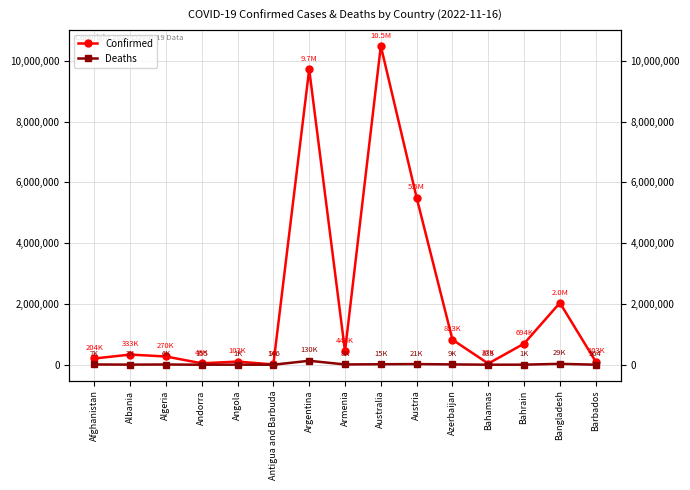

What is the sum of the Deaths values at Bahamas and Angola?

2750